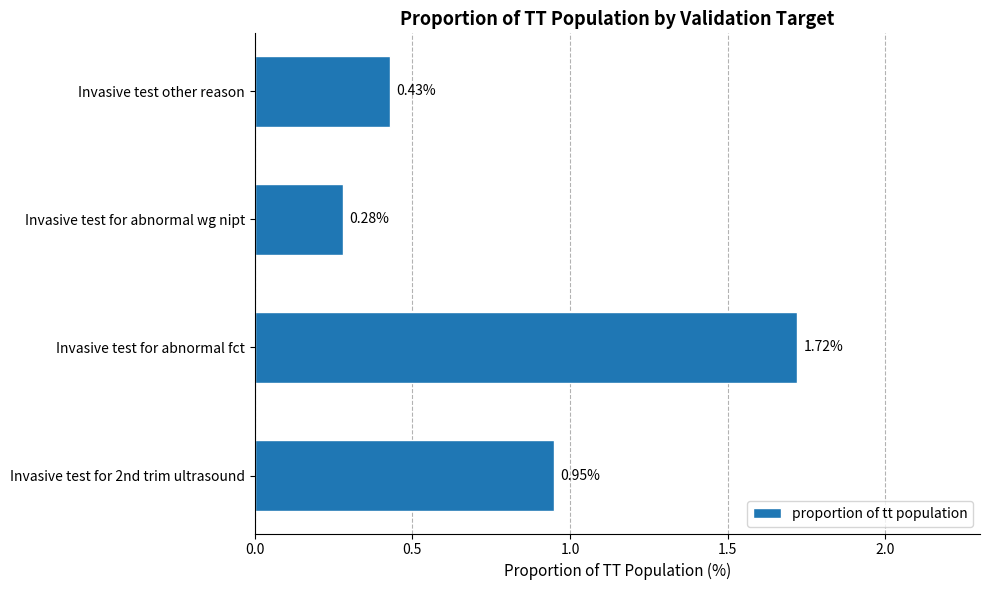

What is the difference between the maximum and minimum values?

1.4